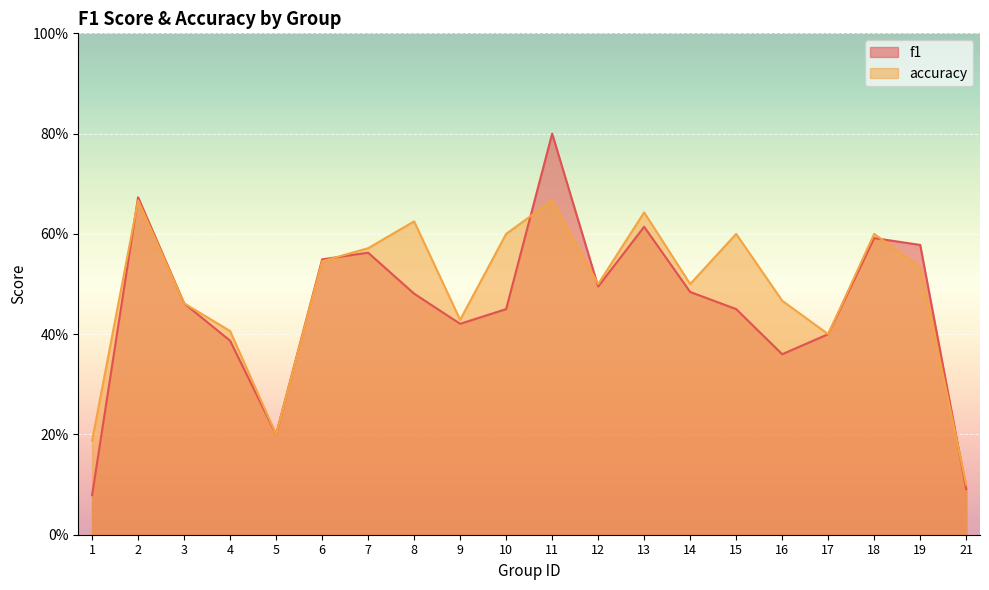

How many lines are shown in the chart?

2